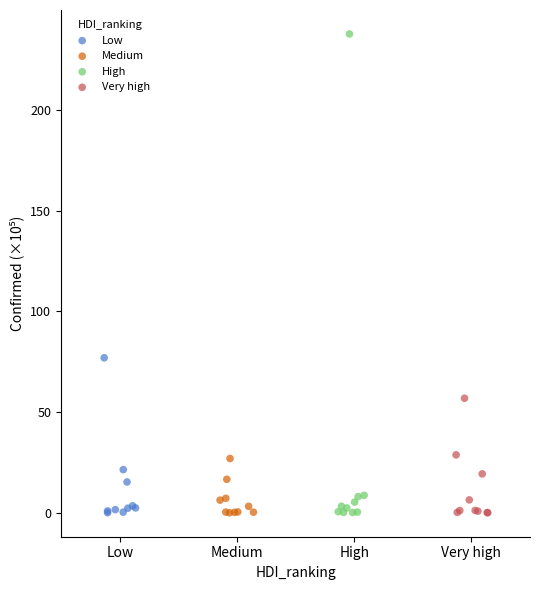

Which series has the largest Y range (max minus min)?

High